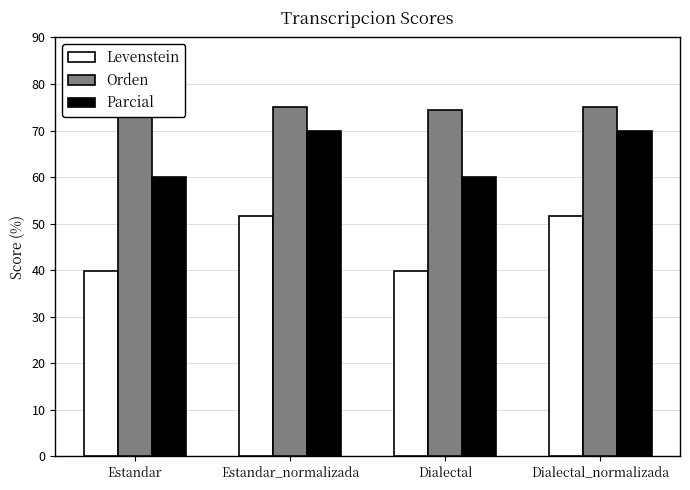

How many groups of bars are there?

4